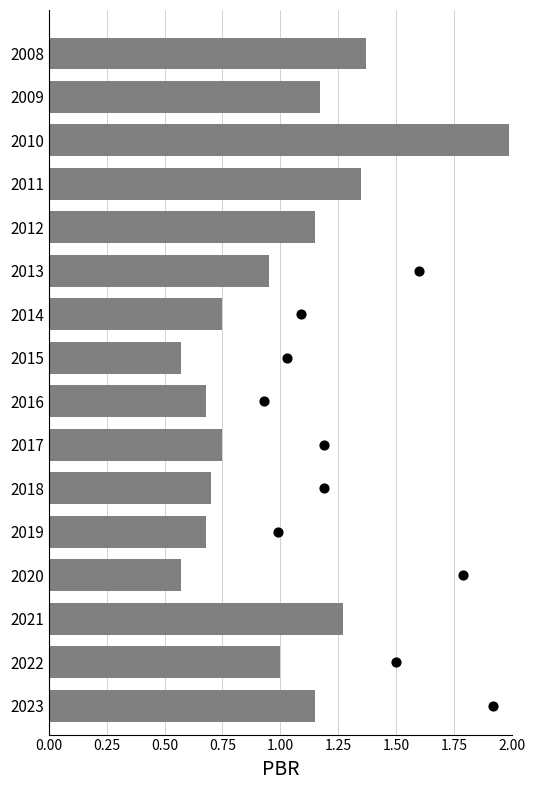

Which series contains the highest Y value?

最高PBR